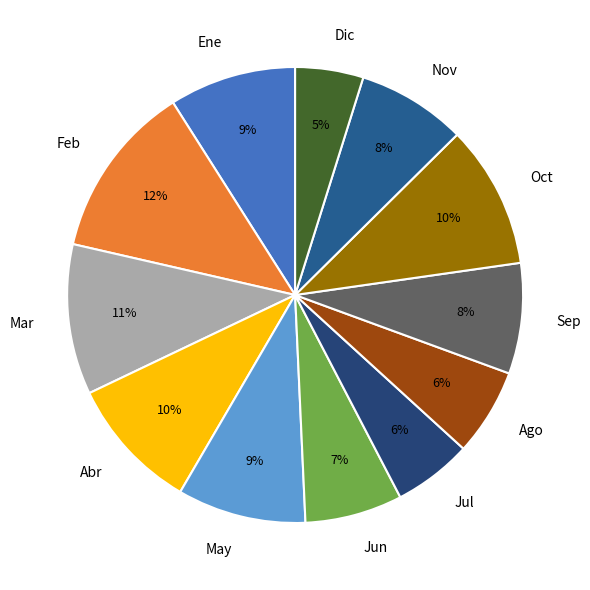

Do Oct and Nov together represent more than half of the pie?

No